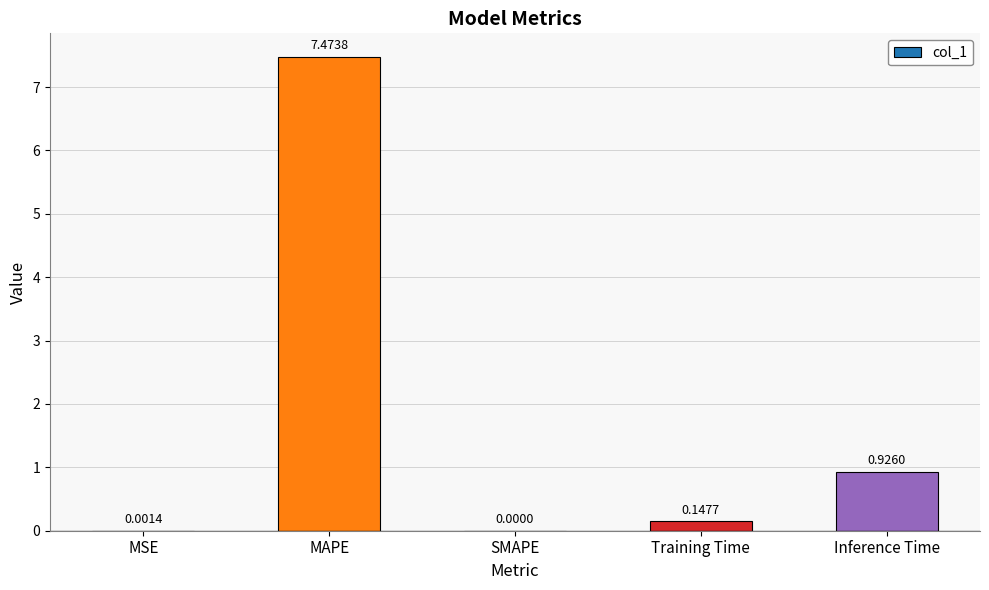

Where is the data nearest to the value 3?

Inference Time